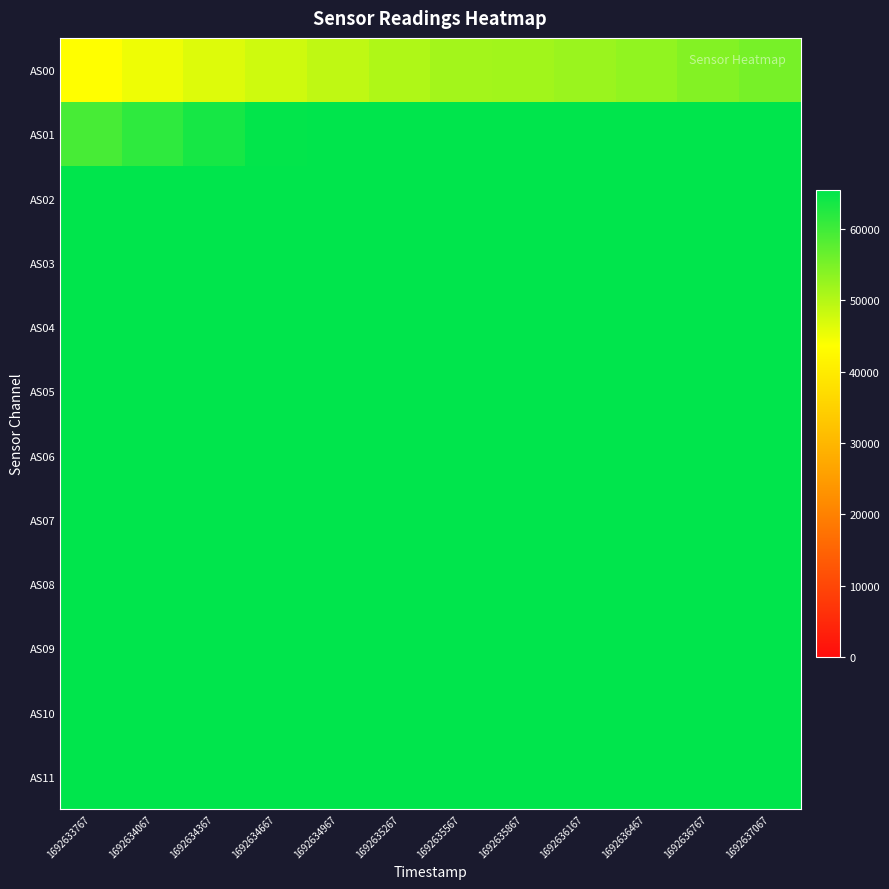

Which series has the largest range (max minus min)?

AS00